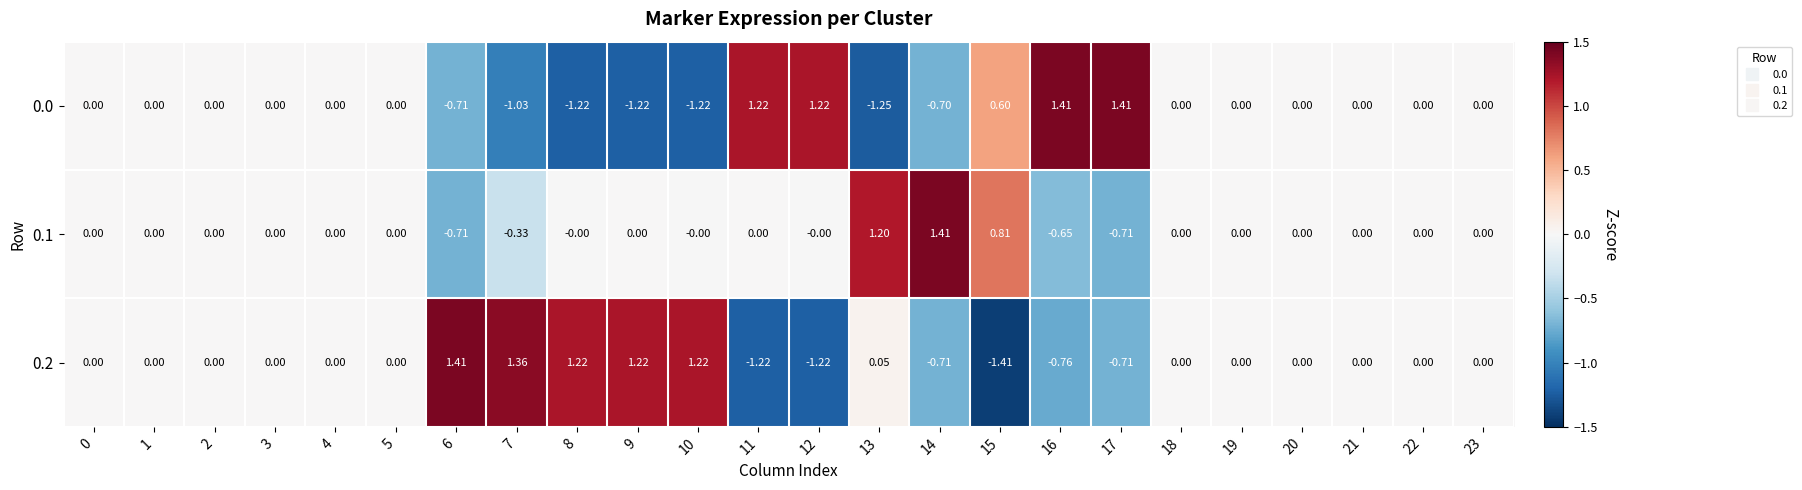

Reading right to left, extract all data points from this chart.

row_0: 0.0	0.0	0.0	0.0	0.0	0.0	1.4	1.4	0.6	-0.7	-1.2	1.2	1.2	-1.2	-1.2	-1.2	-1.0	-0.7	0.0	0.0	0.0	0.0	0.0	0.0
row_1: 0.0	0.0	0.0	0.0	0.0	0.0	-0.7	-0.7	0.8	1.4	1.2	-0.0	0.0	-0.0	0.0	-0.0	-0.3	-0.7	0.0	0.0	0.0	0.0	0.0	0.0
row_2: 0.0	0.0	0.0	0.0	0.0	0.0	-0.7	-0.8	-1.4	-0.7	0.0	-1.2	-1.2	1.2	1.2	1.2	1.4	1.4	0.0	0.0	0.0	0.0	0.0	0.0